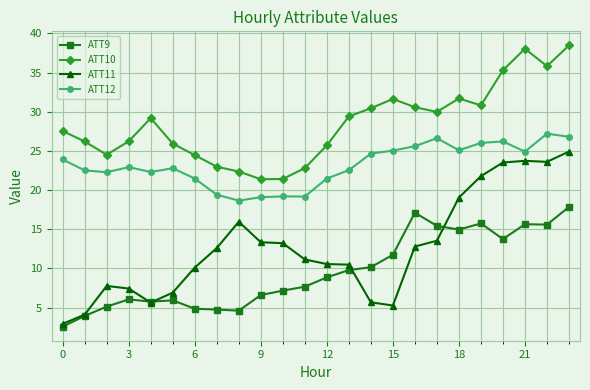

True or false: ATT11 and ATT9 intersect in this chart.

True